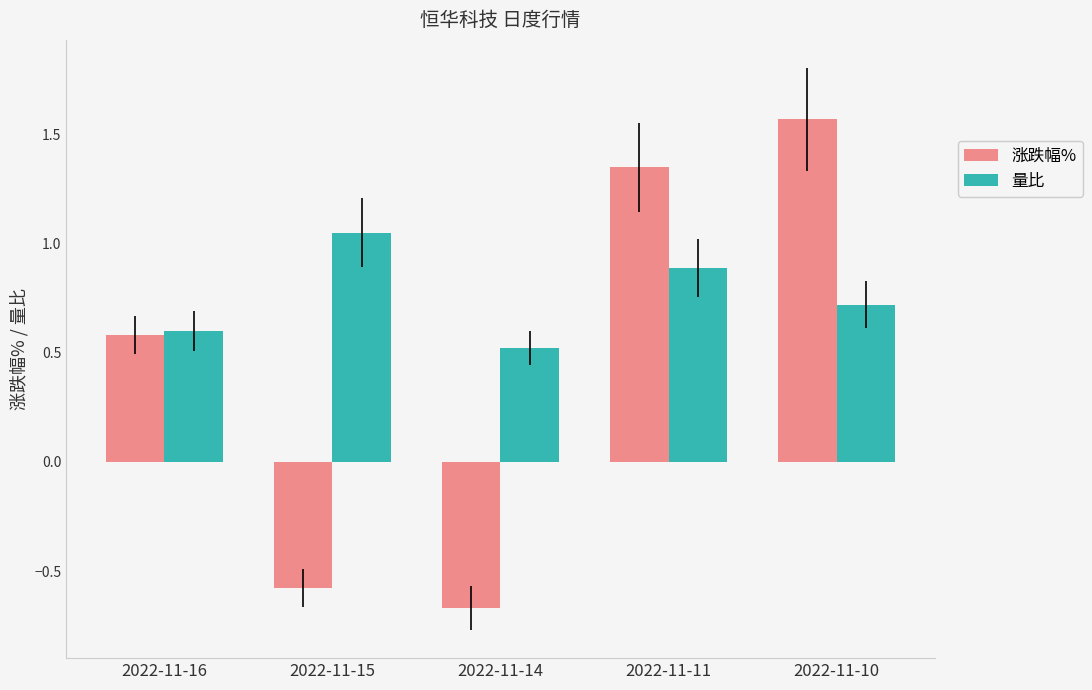

How many bars are there in each group?

2